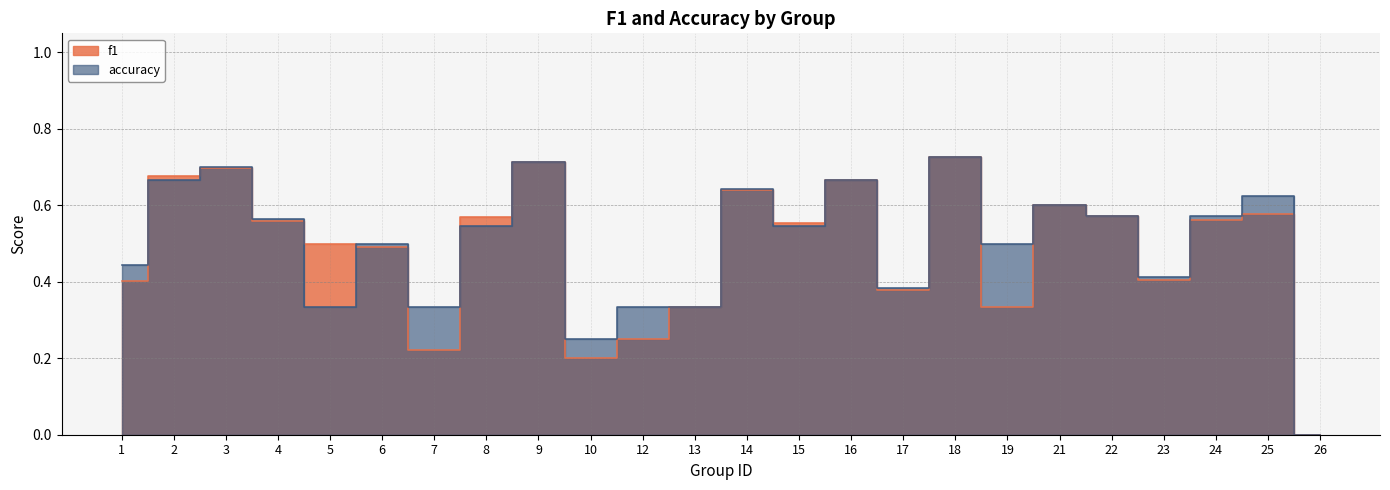

What is the greatest value displayed?

0.7